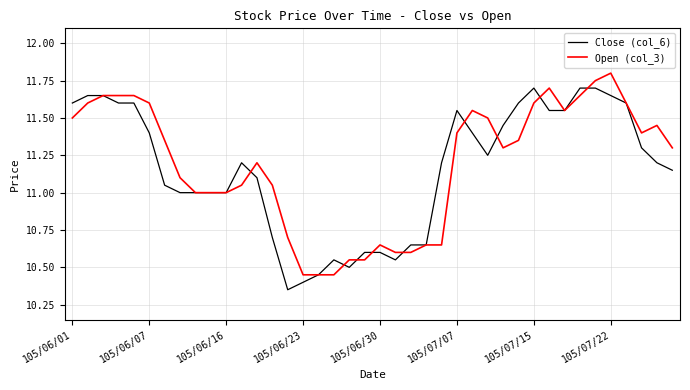

What are all the series names shown in the legend?

Close (col_6), Open (col_3)